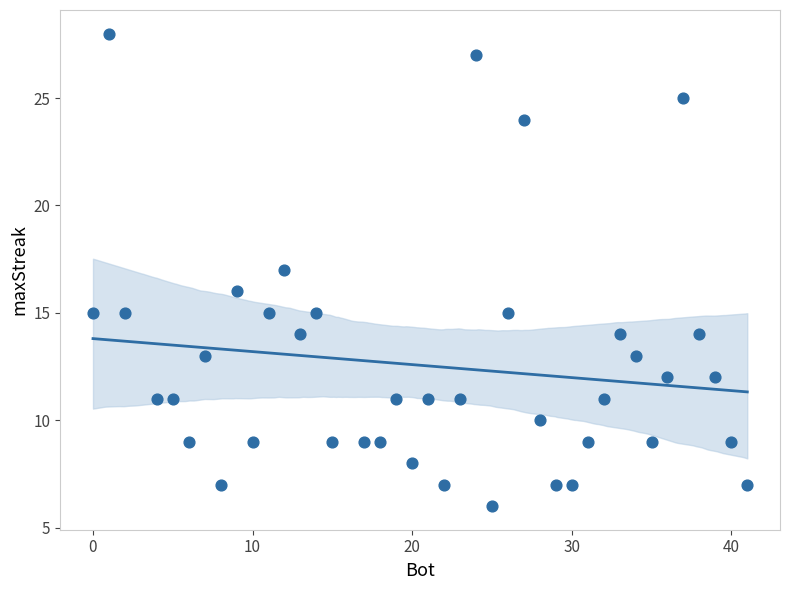

What is the range of X values (max minus min)?

41